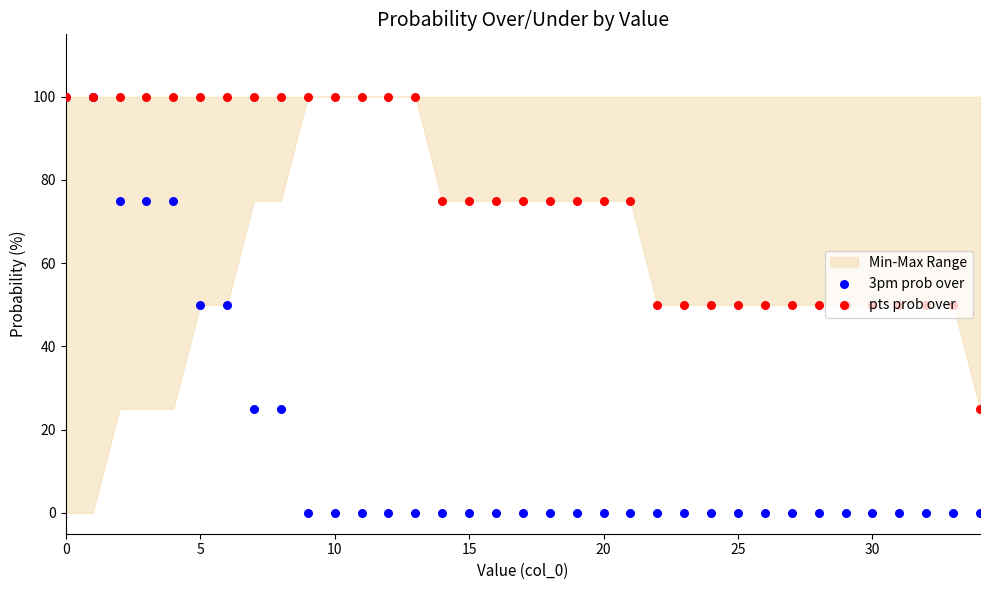

Which series contains the highest Y value?

3pm prob over